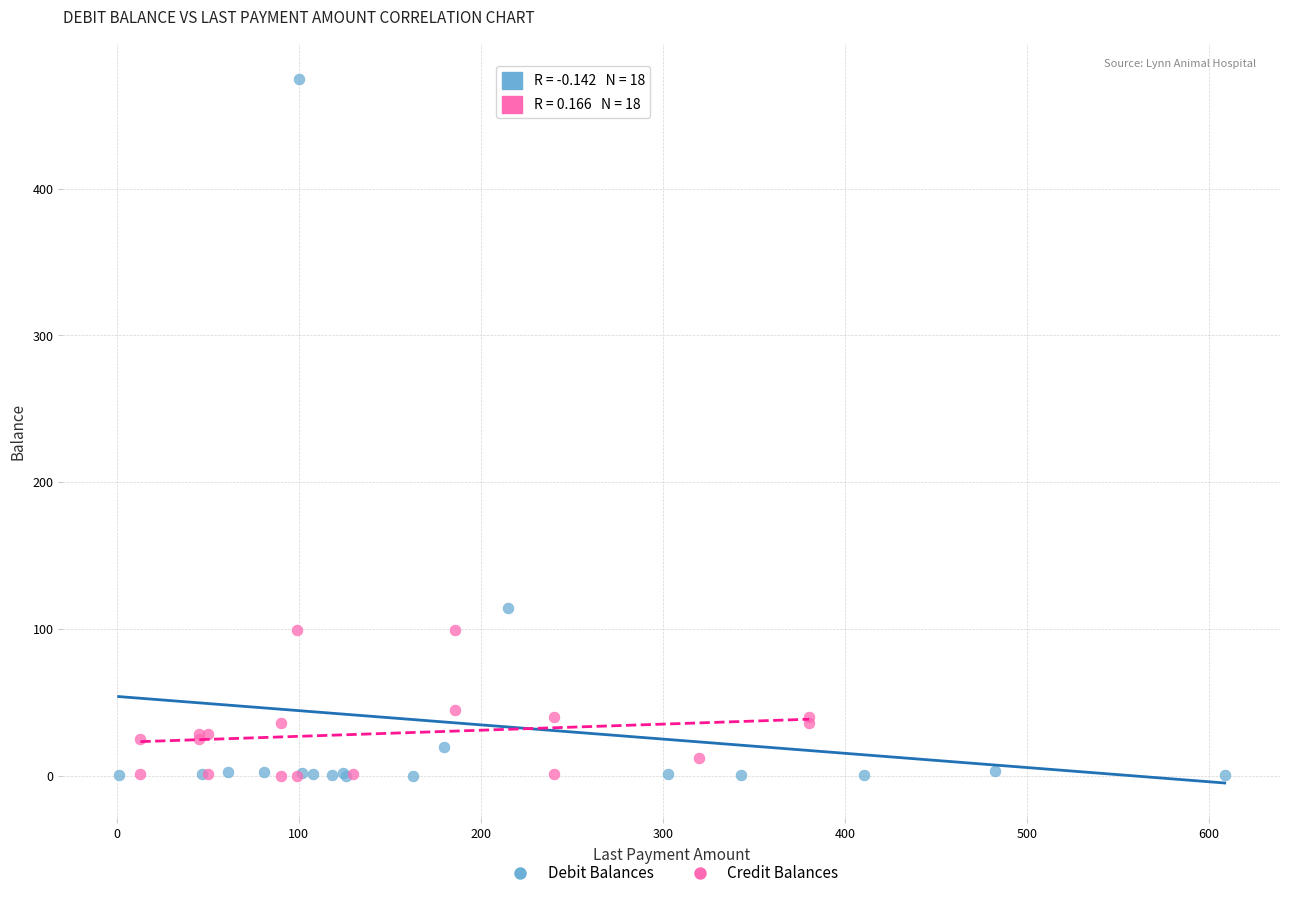

Which series reaches the maximum Y coordinate?

Debit Balances